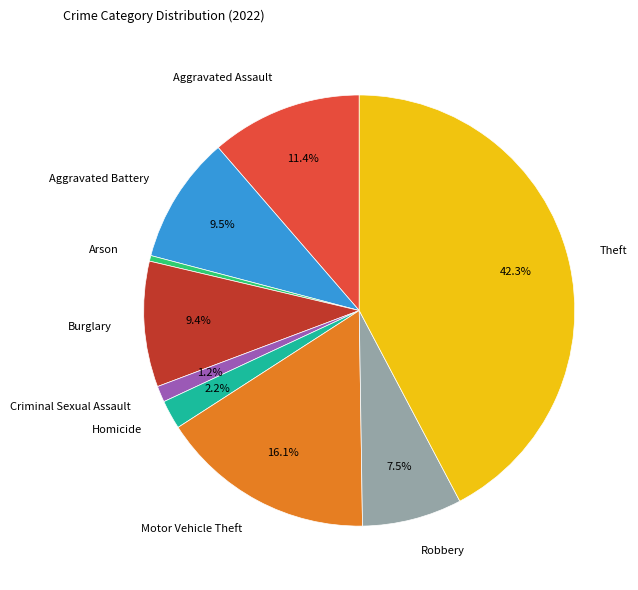

How many slices are in this pie chart?

9